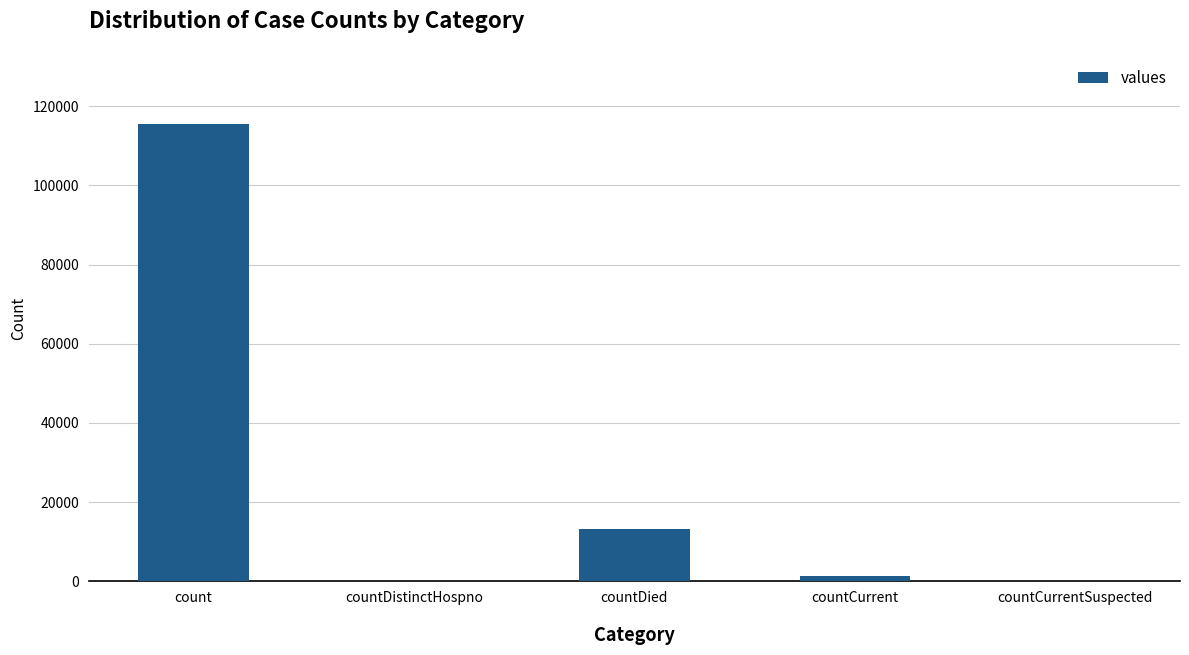

What is the greatest value displayed?

115379